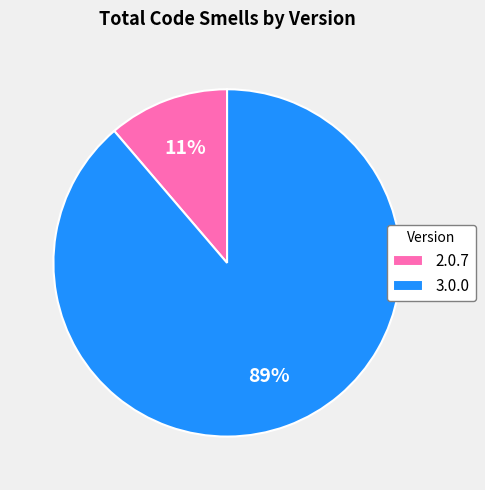

Is it true that 2.0.7 is 11% of the pie?

True